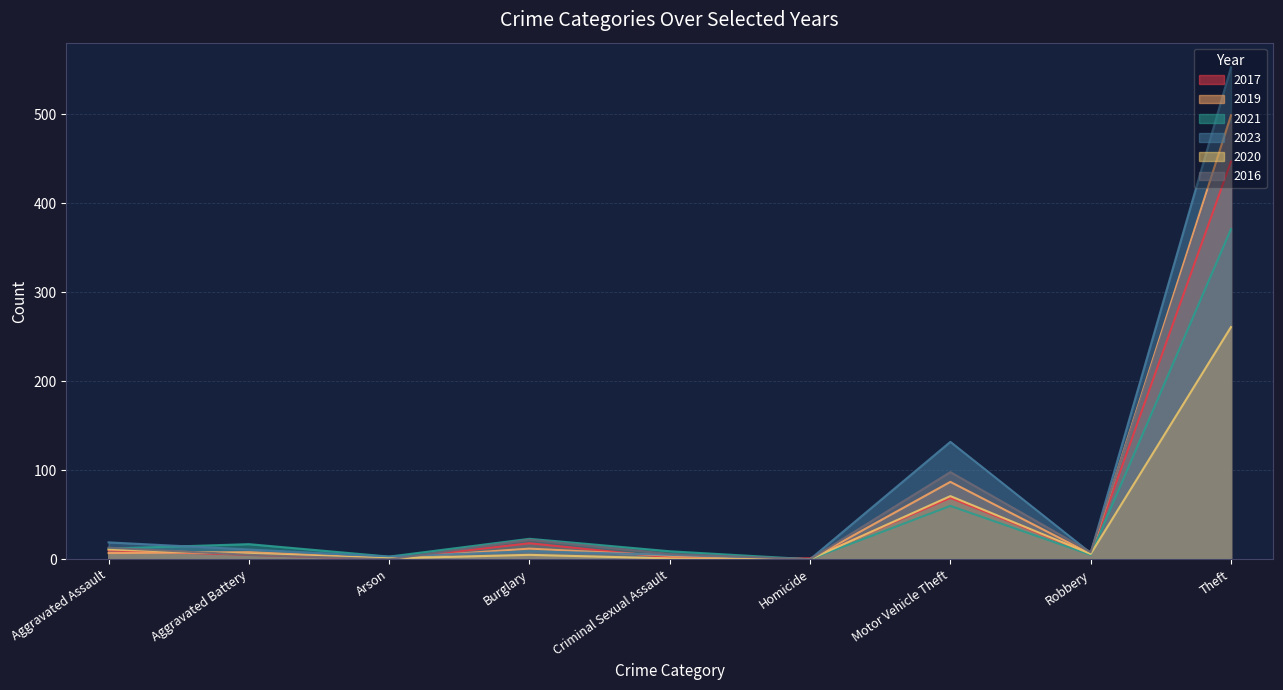

Where do 2017 and 2020 first cross each other?

Arson and Burglary